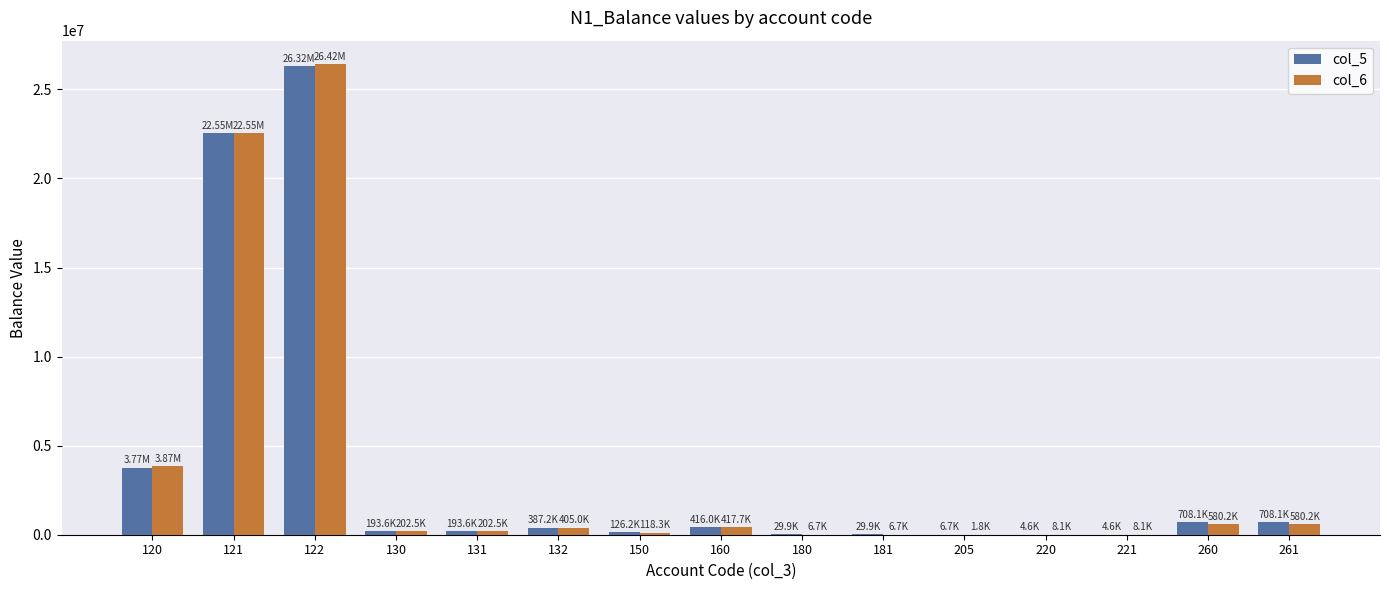

At which label does col_6 first exceed 202511?

120